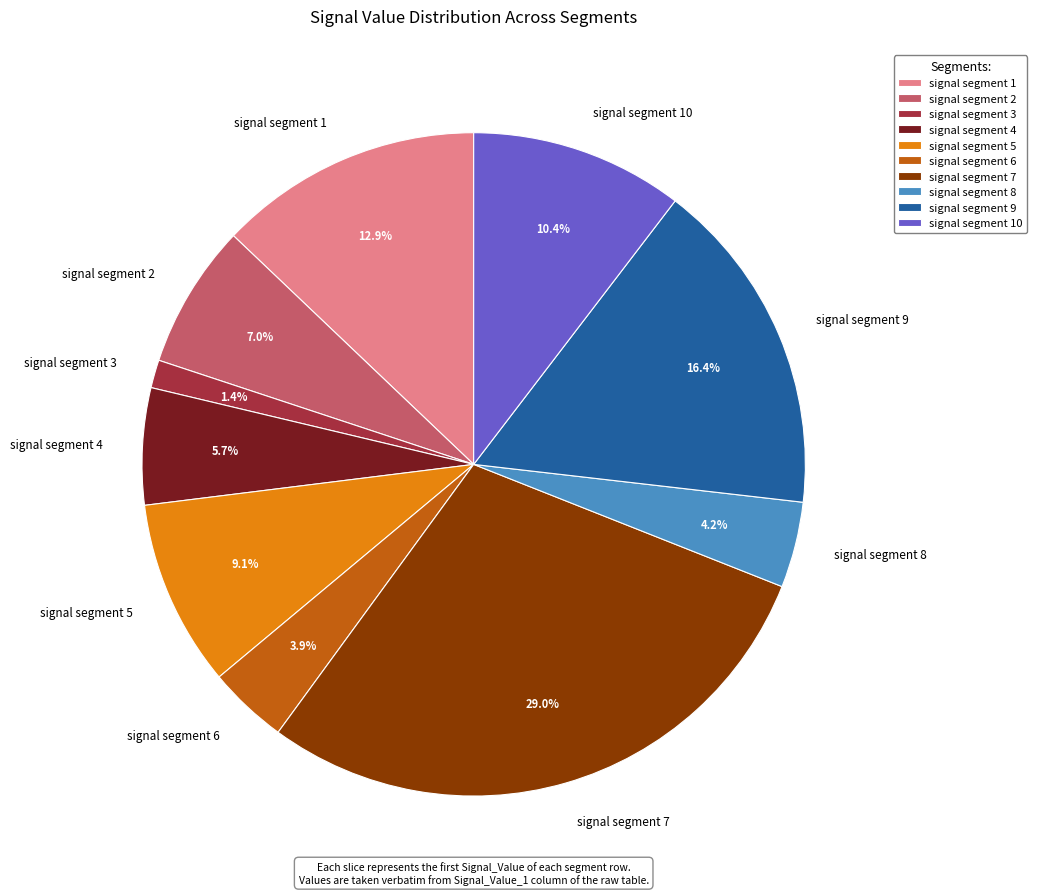

To the nearest percent, what is the difference between the signal segment 5 and signal segment 3 slice percentages?

8%